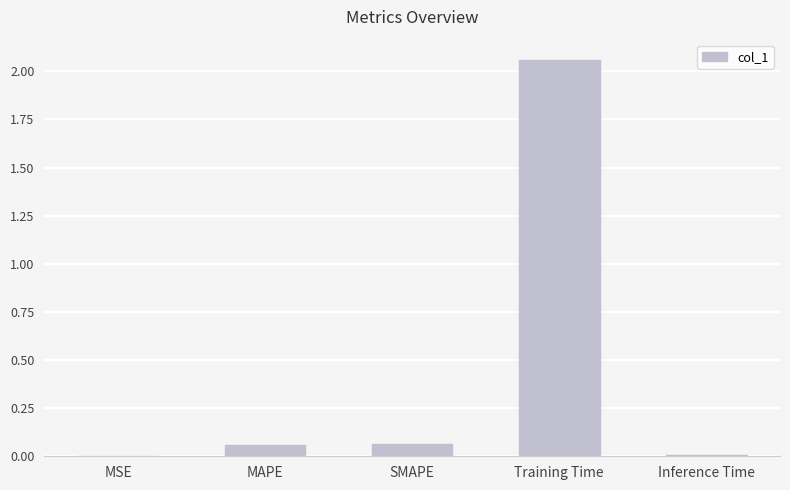

Is it true that the value at Training Time is 1.3?

False